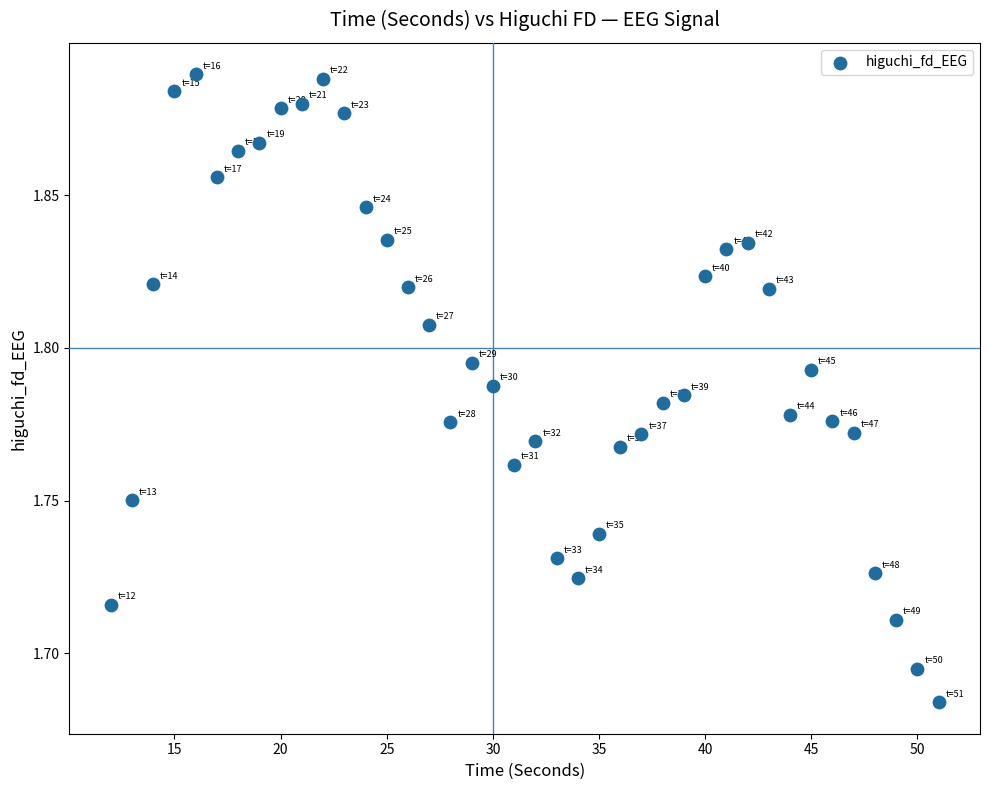

What is the range of X values (max minus min)?

39.0